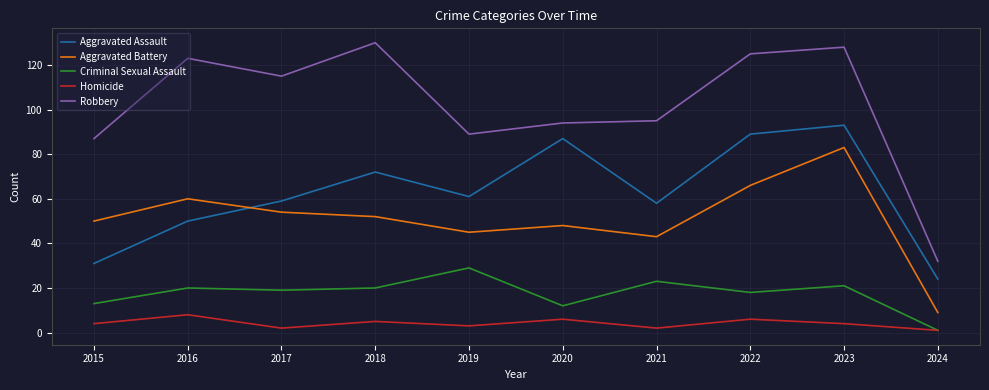

List the series in order of their peak value, lowest first.

Homicide, Criminal Sexual Assault, Aggravated Battery, Aggravated Assault, Robbery